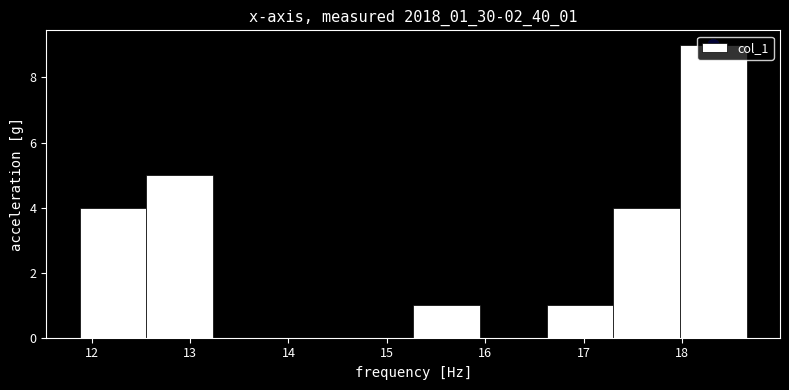

What is the height of the bar covering 15.3 to 15.9 on the x-axis? Neither the bar edges nor the heights are printed on the chart, so give them approximately, as read against the axes.

1